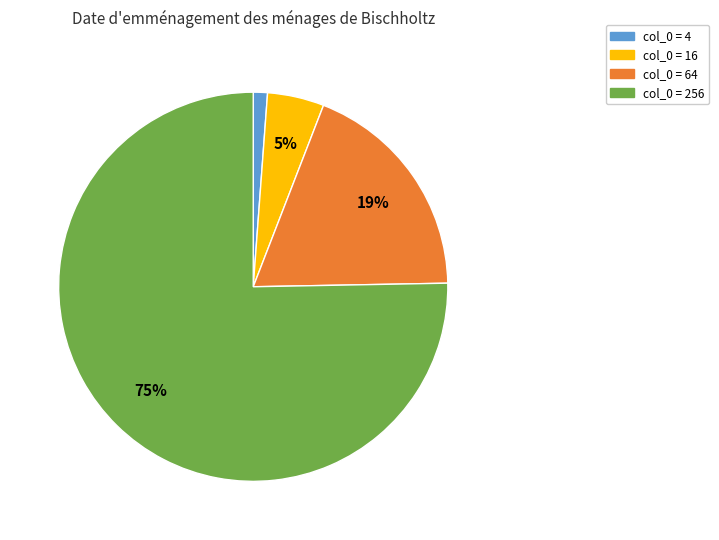

To the nearest percent, what is the average slice percentage?

25%